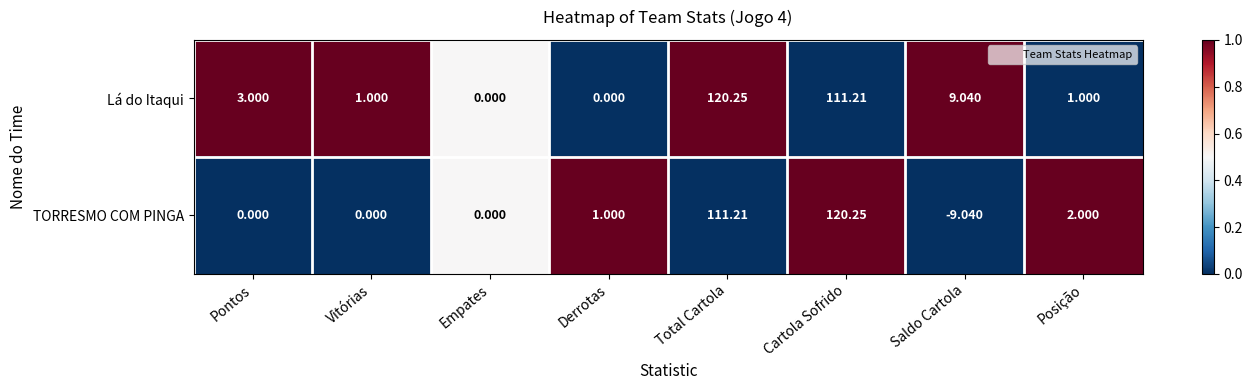

Is the value of Lá do Itaqui at Vitórias greater than the value of TORRESMO COM PINGA at Posição?

No